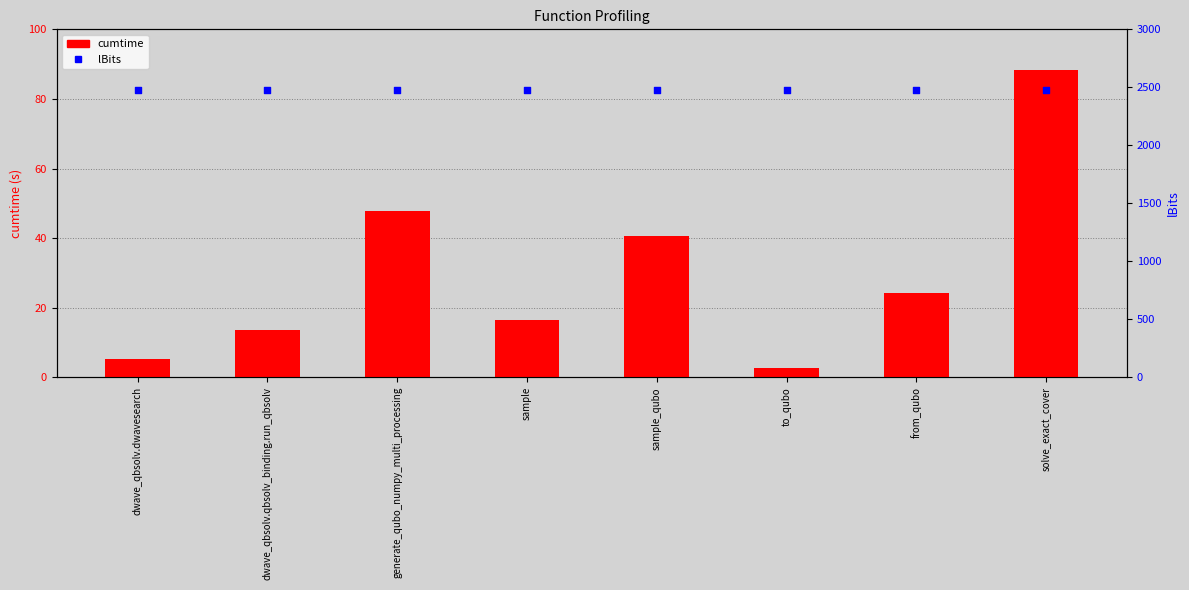

Which series has the largest Y range (max minus min)?

cumtime